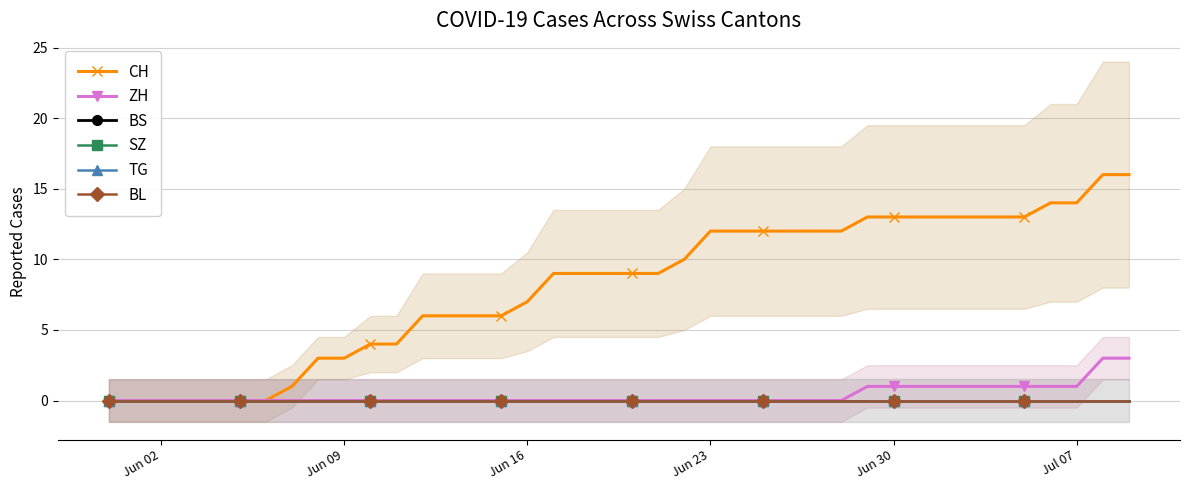

At which label is TG closest to 0?

Jun 02